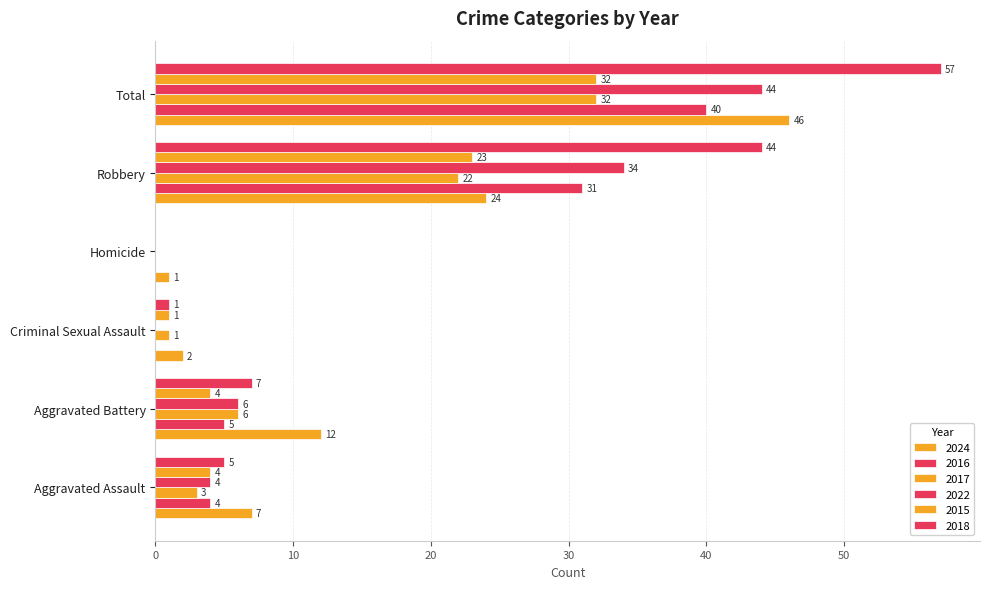

What is the spread (max minus min) of values at Robbery?

22